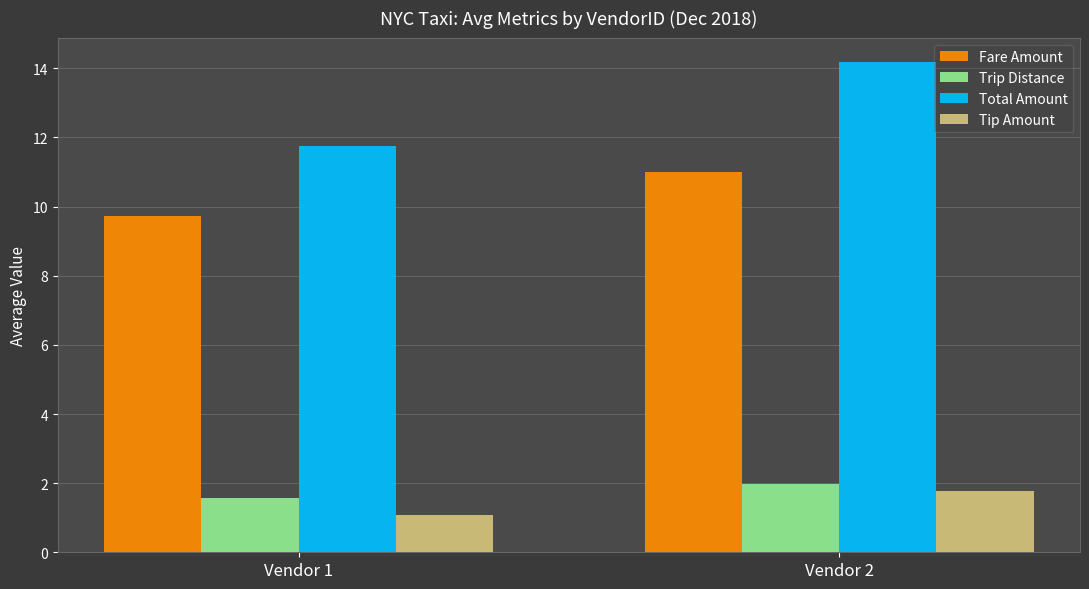

What is the value of the Tip Amount bar at the 2nd from the left?

1.8